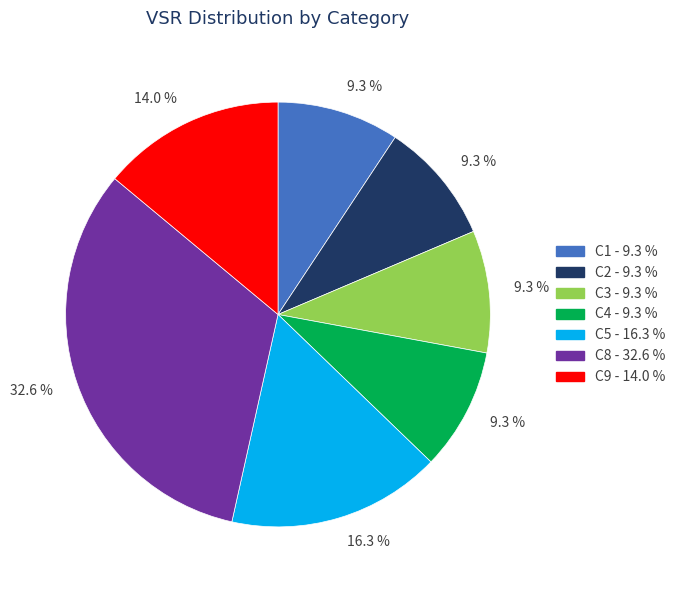

Between C9 - 14.0 % and C5 - 16.3 %, which is larger?

C5 - 16.3 %